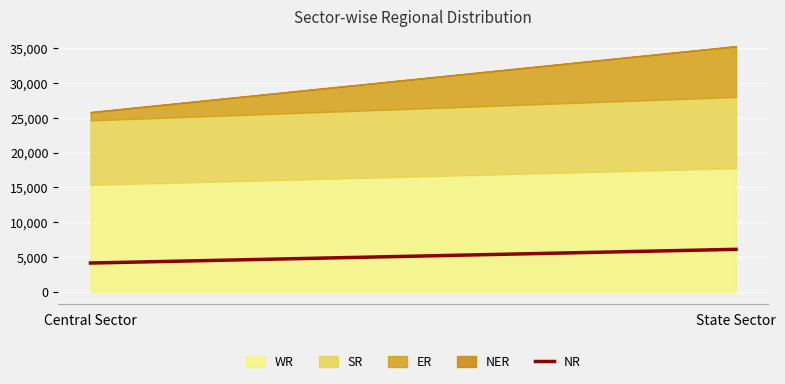

Reading left to right, what are all the values shown in this chart?

4147	6115